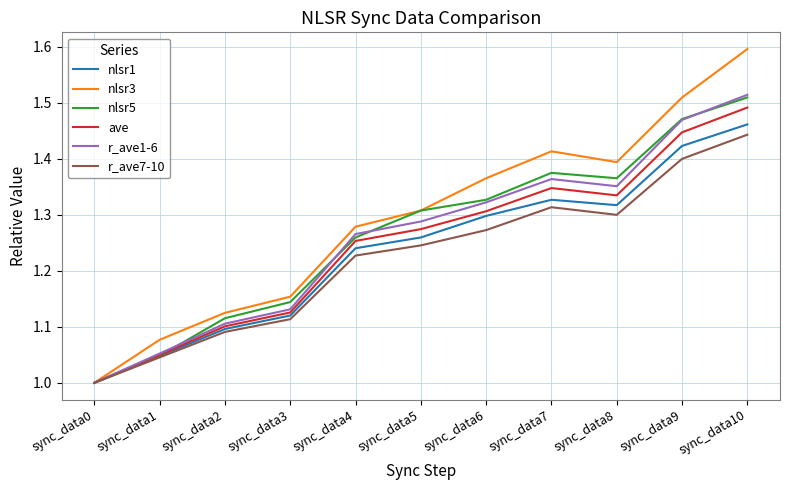

What is the difference between the second highest and minimum values in the r_ave1-6 series?

0.5